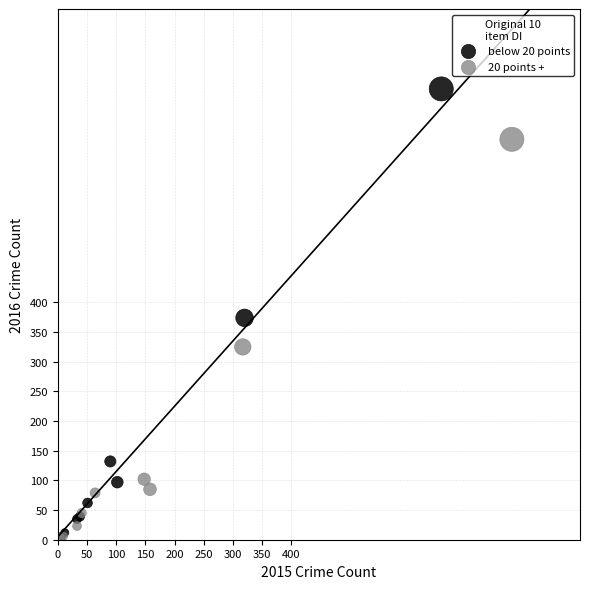

What are all the series names shown in the legend?

below 20 points, 20 points +